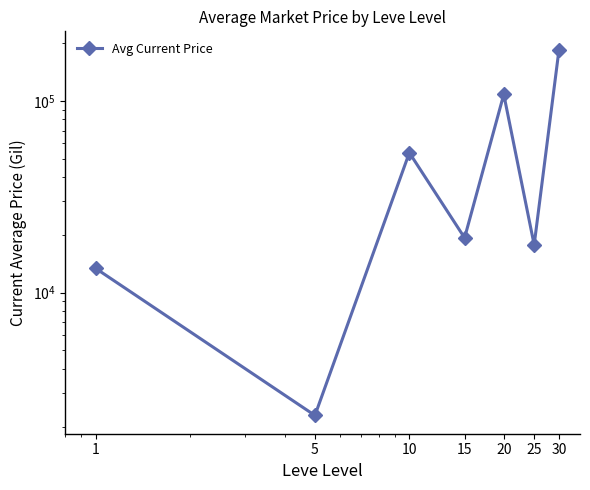

What is the ratio of the value at 15 to the value at 25?

1.1